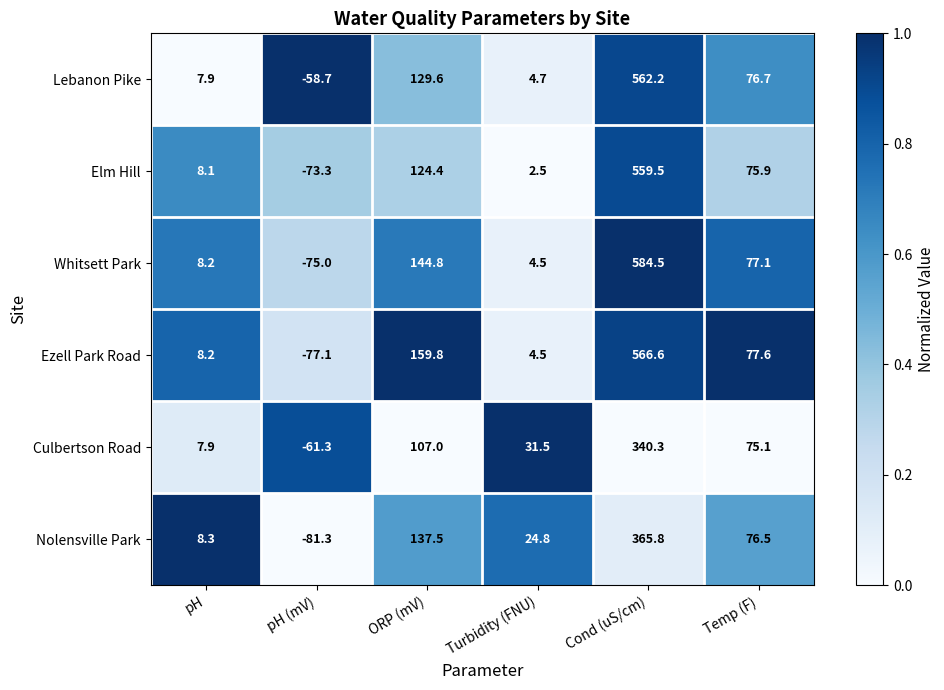

What is the difference between the highest and lowest values at ORP (mV)?

52.8